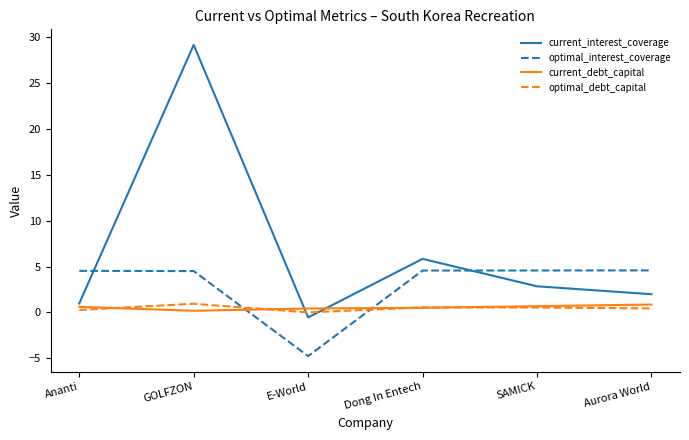

What is the difference between the current_debt_capital values at E-World and Ananti?

0.2